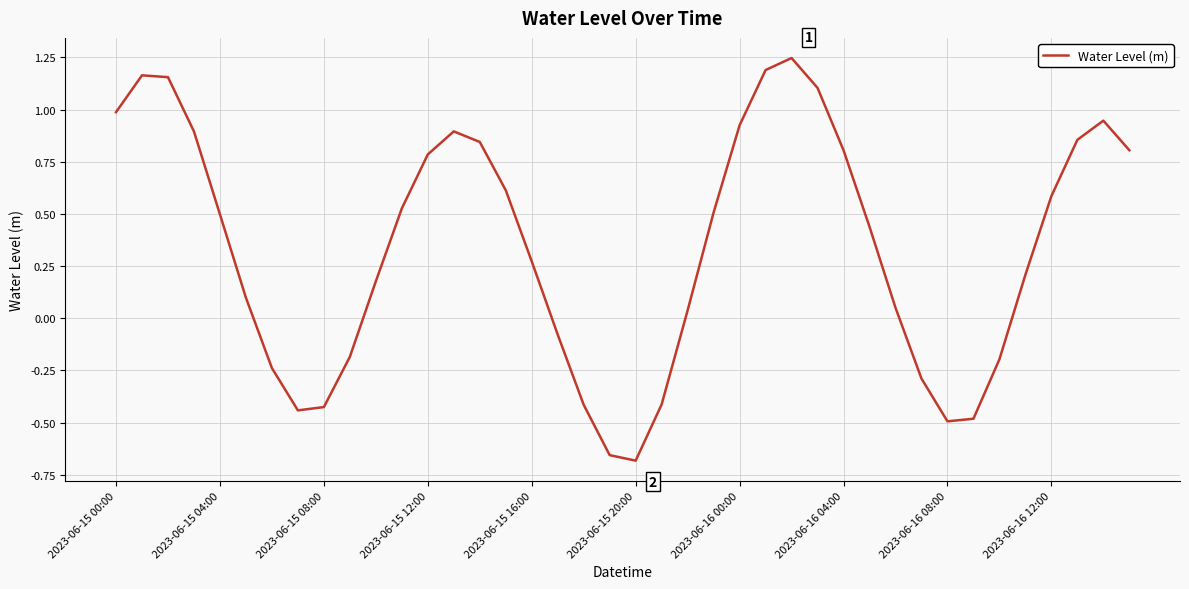

What is the difference between the maximum and minimum values?

1.9